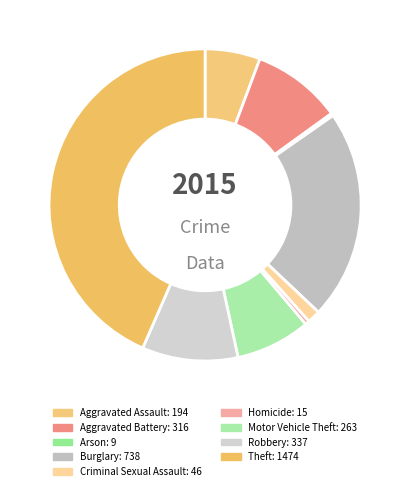

What is the change in value from Aggravated Assault to Theft?

+1280